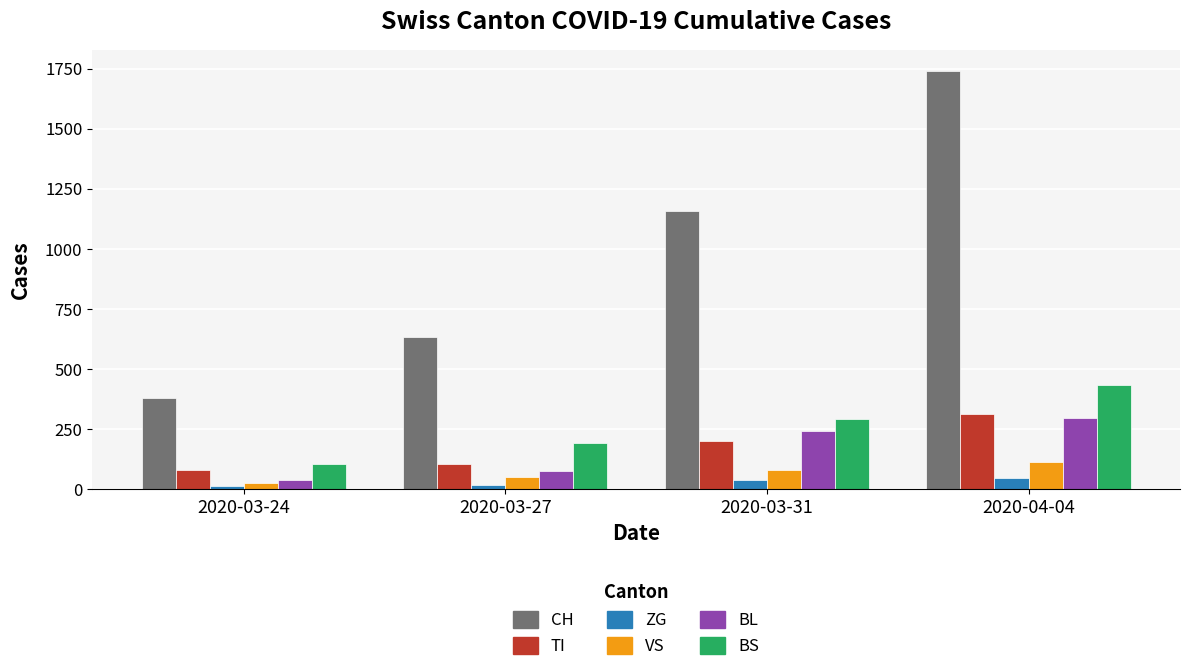

At which label is BL closest to 169?

2020-03-31